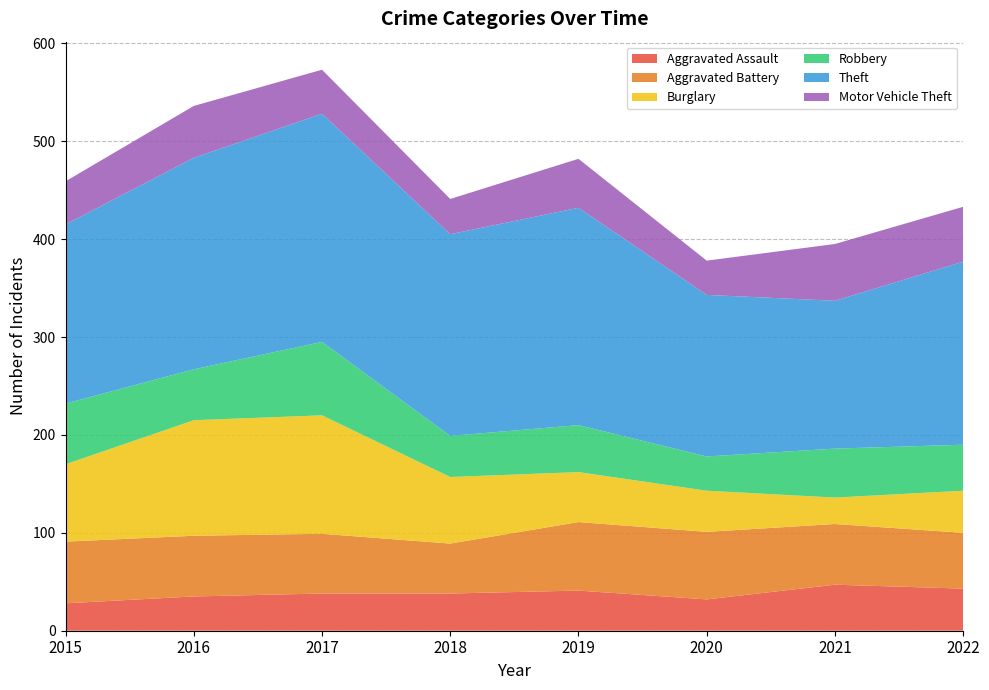

Reading left to right, extract all data points from this chart.

Aggravated Assault: 28	35	38	38	41	32	47	43
Aggravated Battery: 63	62	61	51	70	69	62	57
Burglary: 79	118	121	68	51	42	27	43
Robbery: 62	52	75	42	48	35	50	47
Theft: 183	216	233	206	222	165	151	187
Motor Vehicle Theft: 44	53	45	36	50	35	58	56